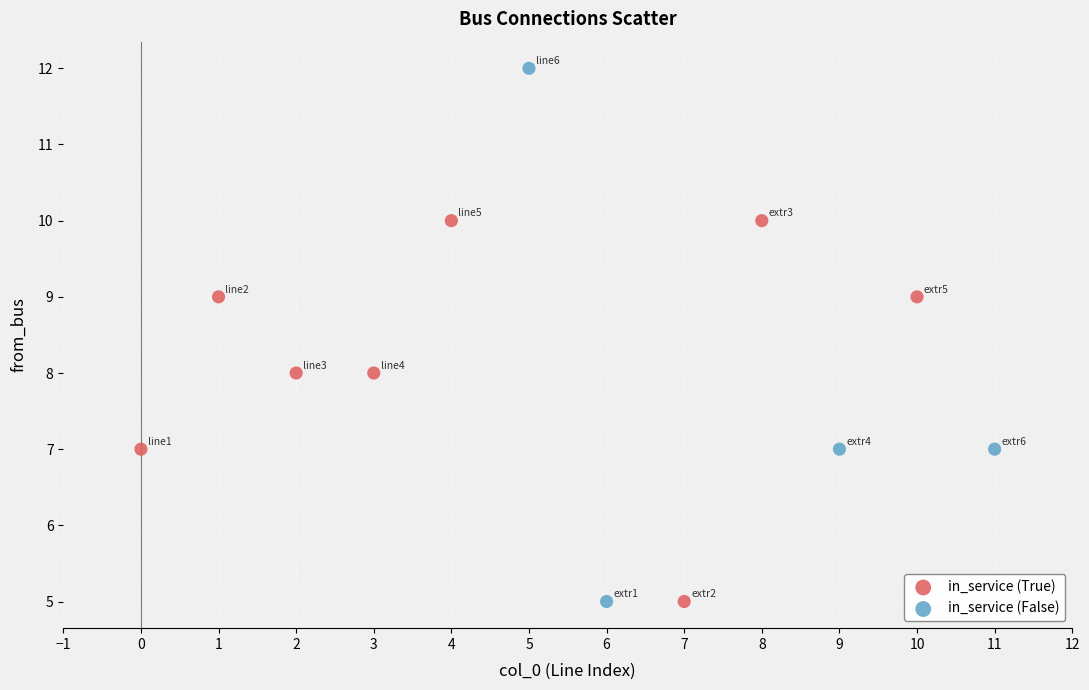

Which series has the largest Y range (max minus min)?

in_service (False)